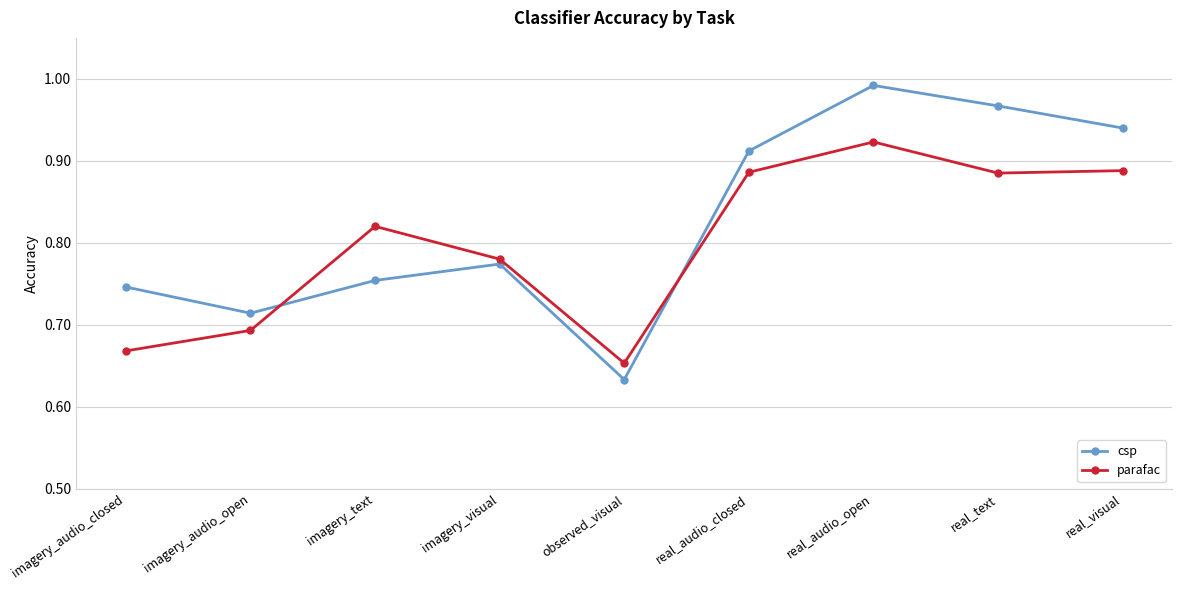

How many interior local peaks does the parafac series have?

2